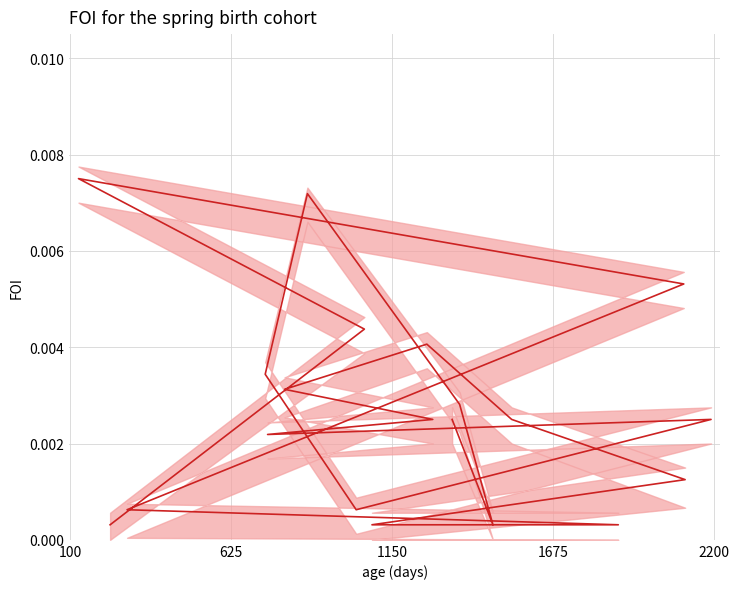

Is it true that the value at 13 is 0.0?

False